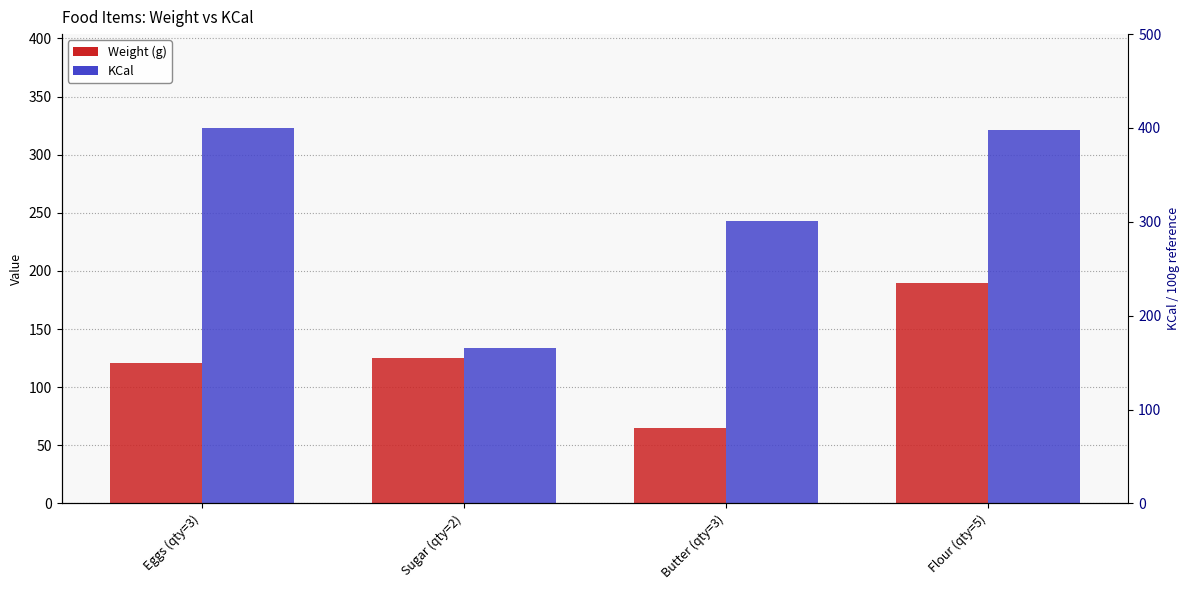

Reading left to right, what are all the values shown in this chart?

Weight (g): 121	125	65	190
KCal: 323	134	243	321